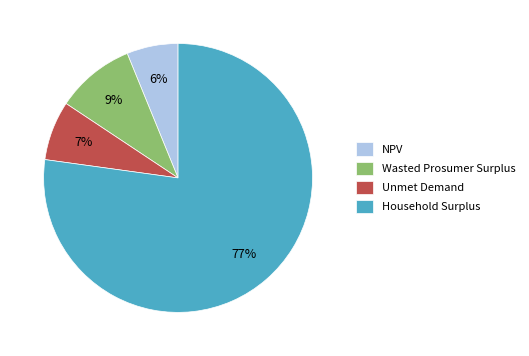

Combined, do Unmet Demand and Household Surplus account for over 50%?

Yes